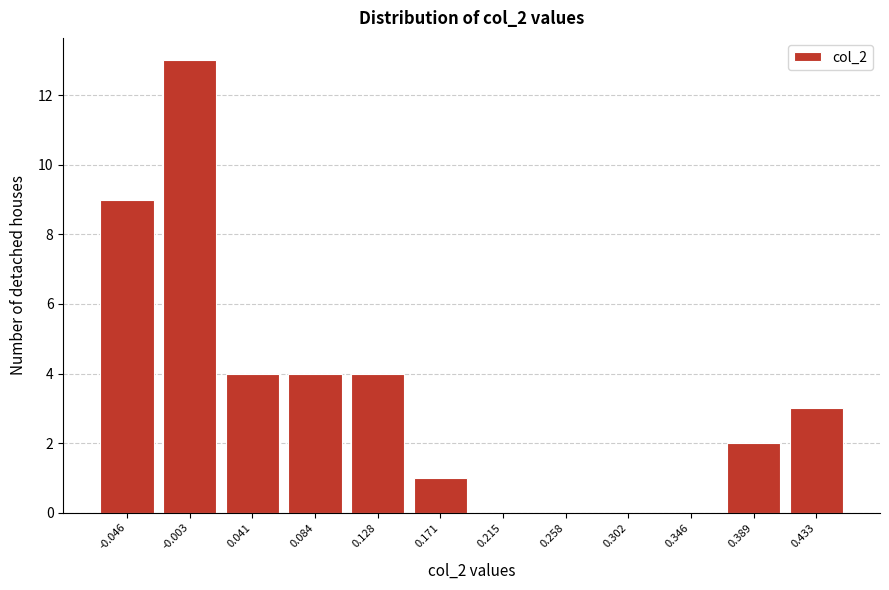

Reading left to right, list every bar in this chart as the range it spans on the x-axis followed by its height. Neither the bar edges nor the heights are printed on the chart, so give them approximately, as read against the axes.

-0.070 to -0.025: 9
-0.025 to 0.020: 13
0.020 to 0.060: 4
0.060 to 0.105: 4
0.105 to 0.150: 4
0.150 to 0.195: 1
0.195 to 0.235: 0
0.235 to 0.280: 0
0.280 to 0.325: 0
0.325 to 0.365: 0
0.365 to 0.410: 2
0.410 to 0.455: 3